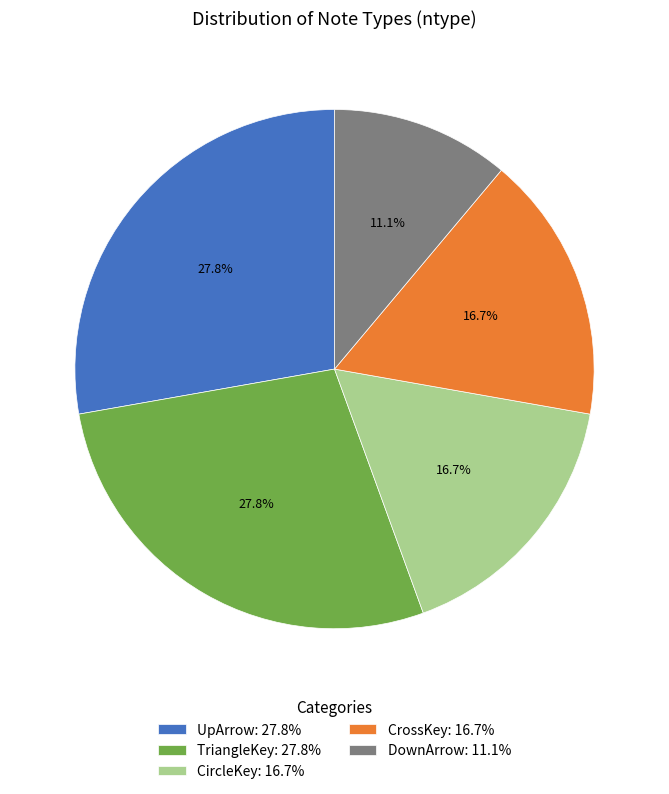

How many segments does this pie chart have?

5